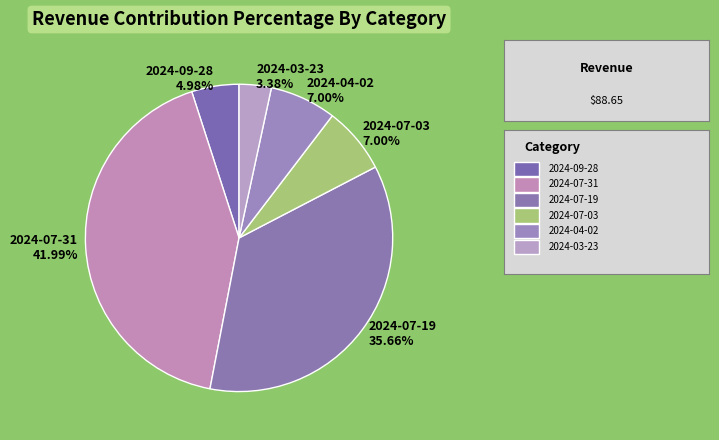

What is the largest slice in the pie chart?

2024-07-31